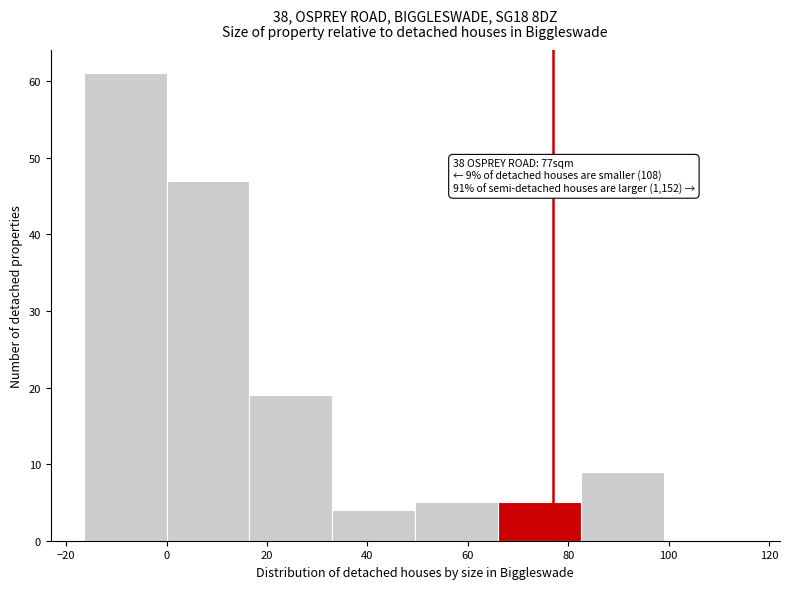

Over which range of the x-axis is the bar tallest?

-16.5 to 0.0